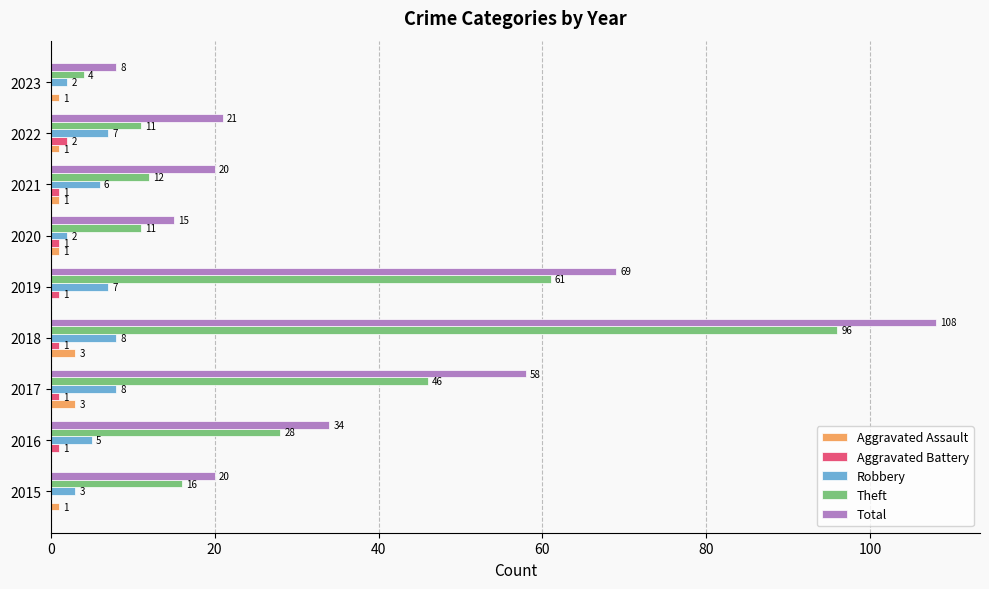

At which category is the sum across all series the highest?

2018